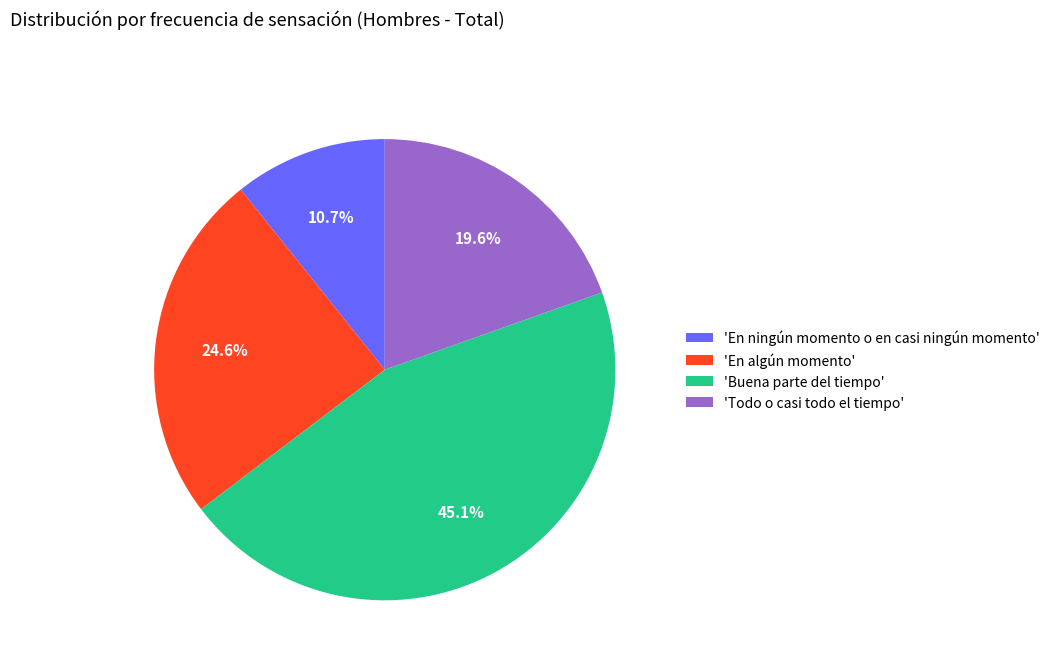

Between 'Buena parte del tiempo' and 'En ningún momento o en casi ningún momento', which is larger?

'Buena parte del tiempo'